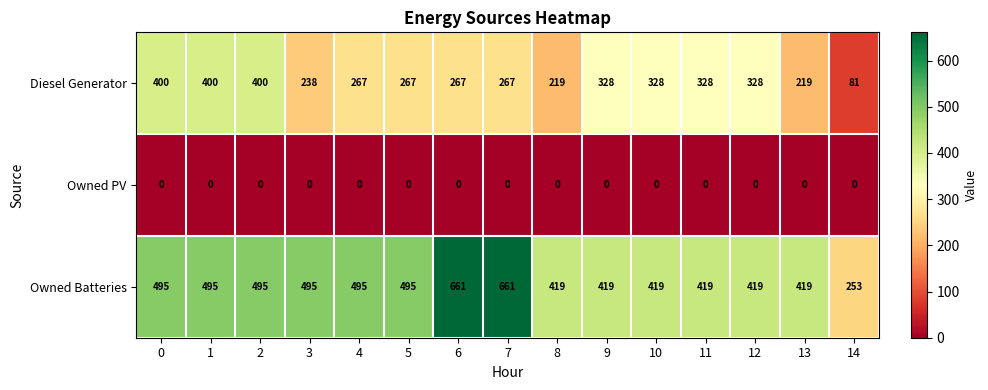

Which series changed the most between 5 and 14?

Owned Batteries